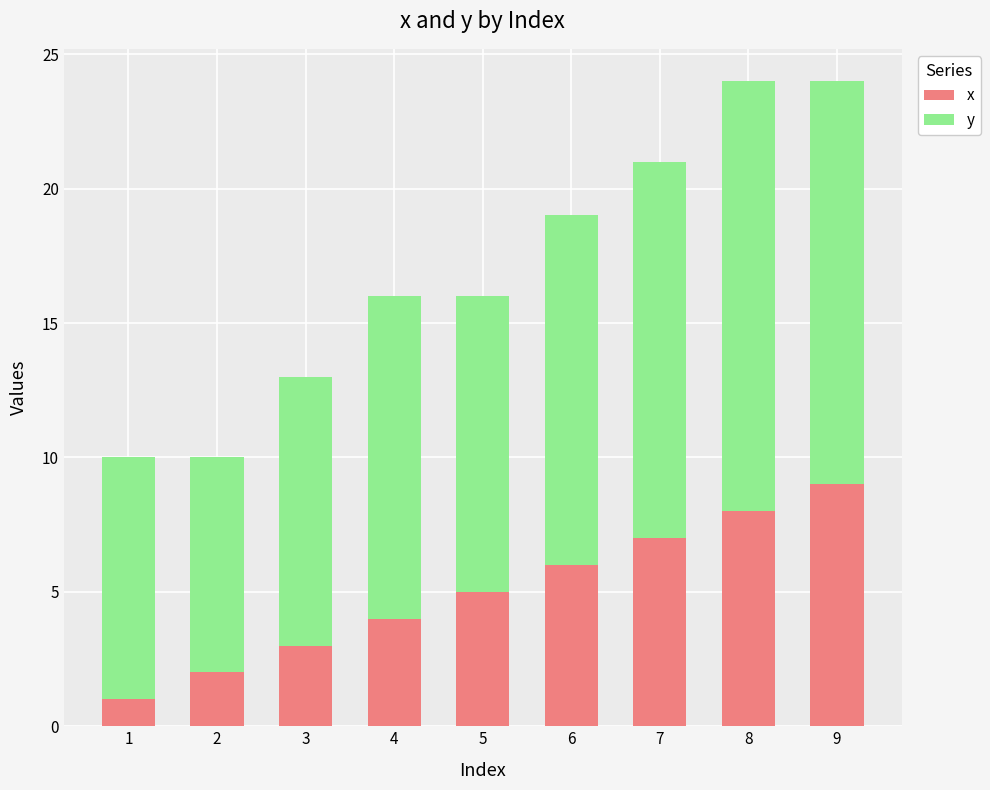

The value of x at 3 is 3. True or false?

True